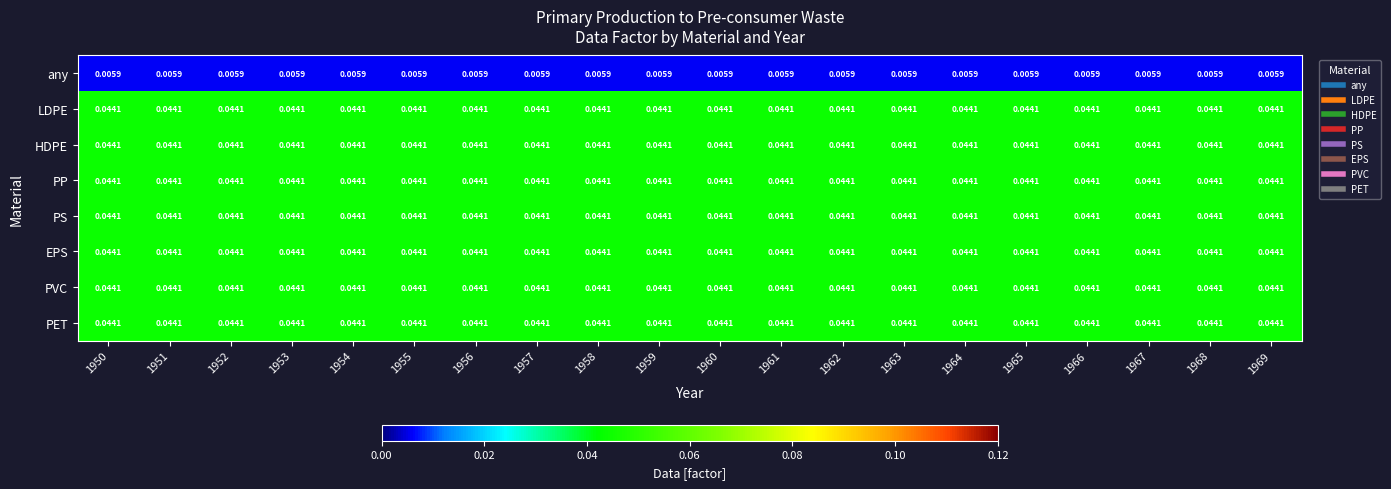

At which category is the sum across all series the highest?

1950